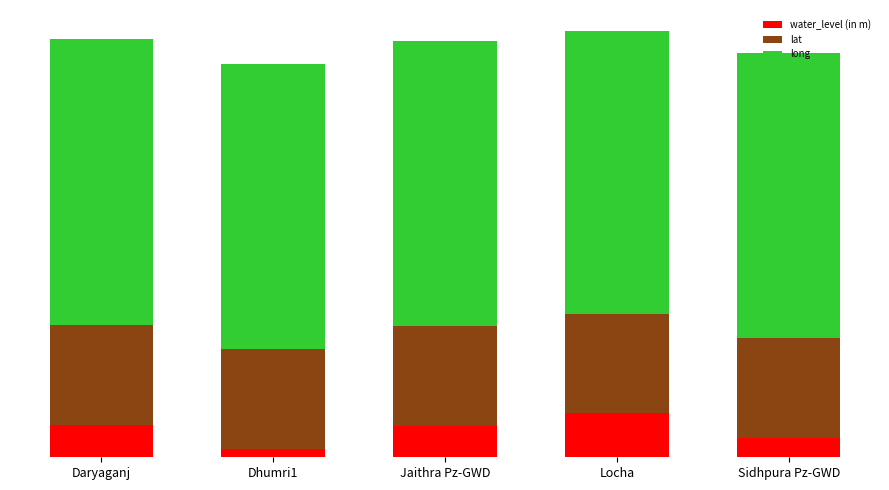

Is it true that water_level (in m) equals 2.7 at Daryaganj?

False